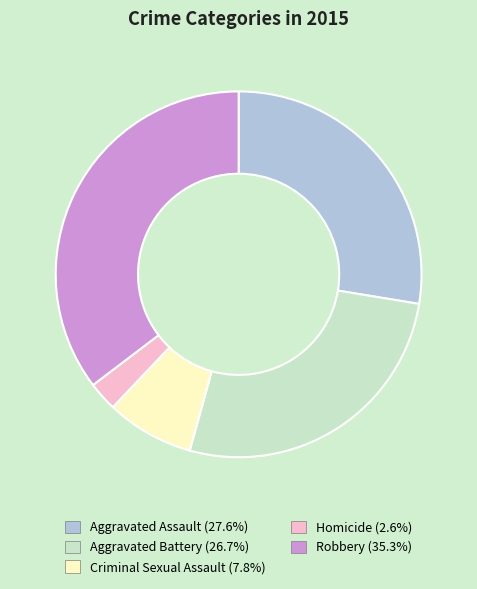

Do Homicide and Aggravated Battery together represent more than half of the pie?

No